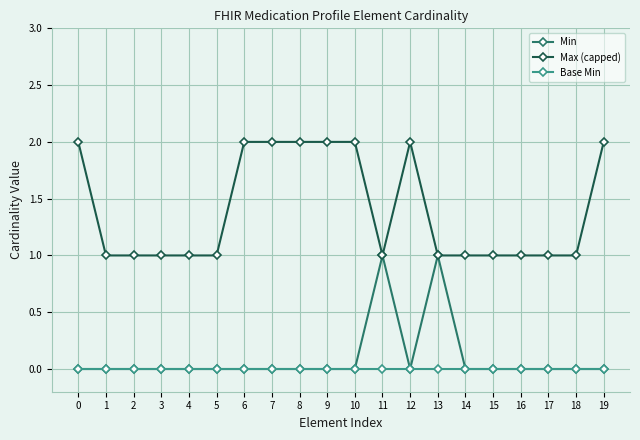

Does the chart have visible grid lines?

Yes